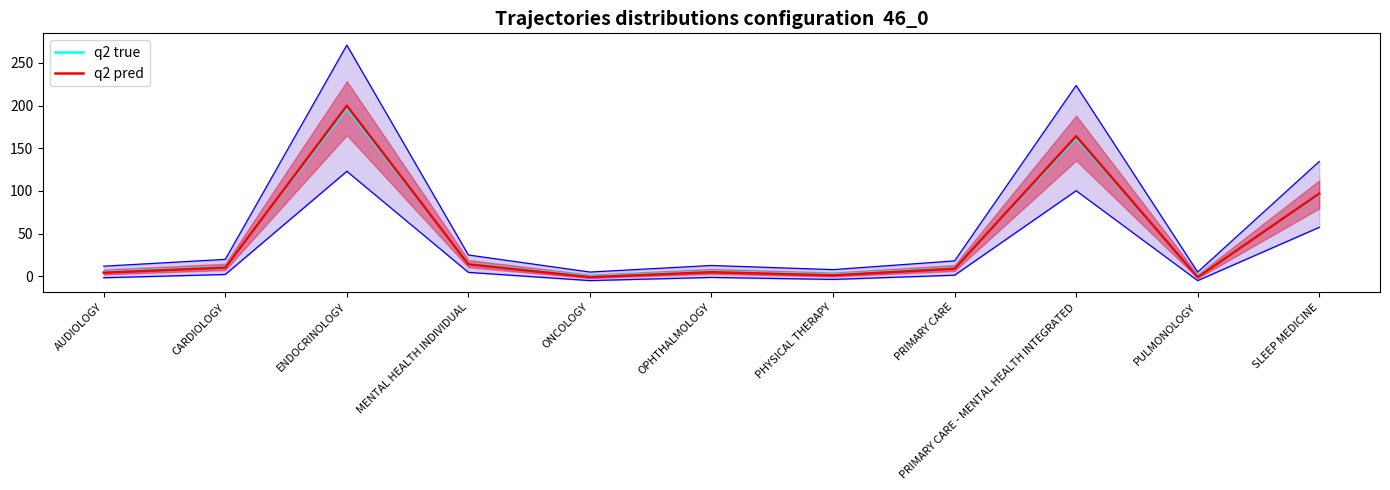

At which category does q2 pred reach its first local valley?

ONCOLOGY